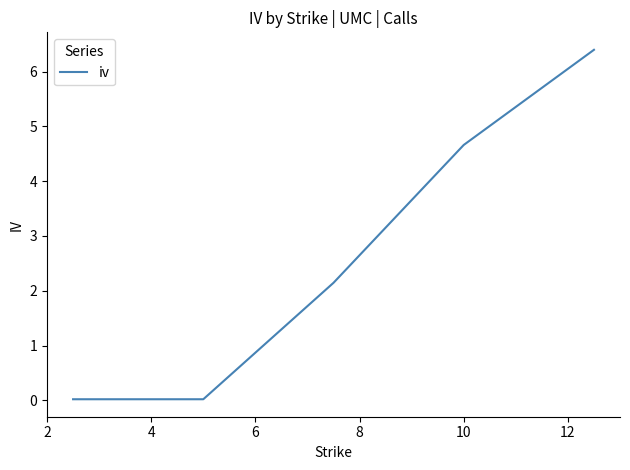

How many lines are shown in the chart?

1